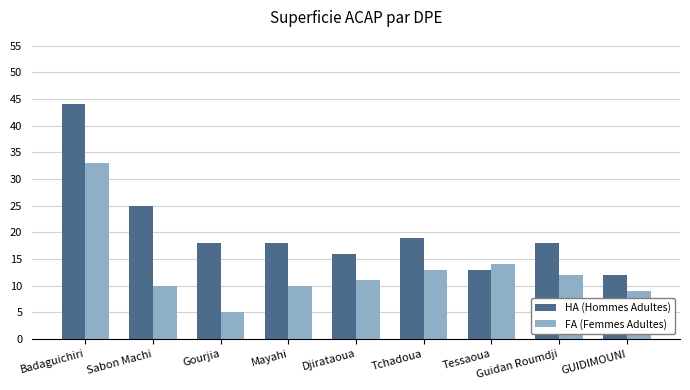

What is the sum of all FA (Femmes Adultes) values?

117